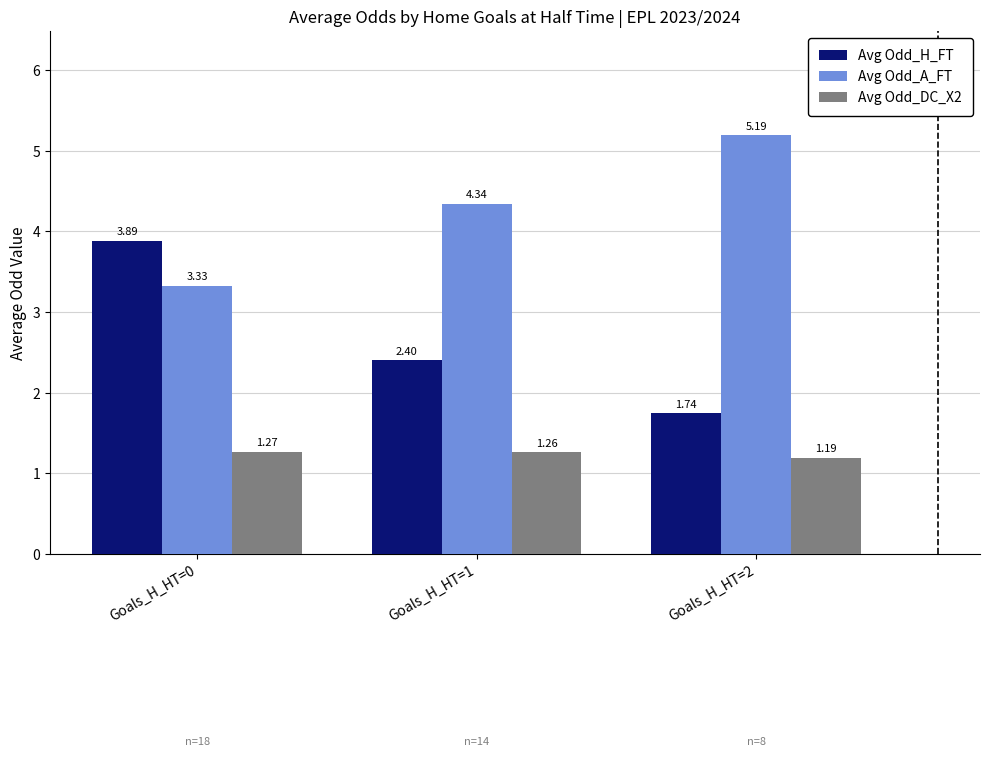

What is the spread (max minus min) of values at Goals_H_HT=0?

2.6